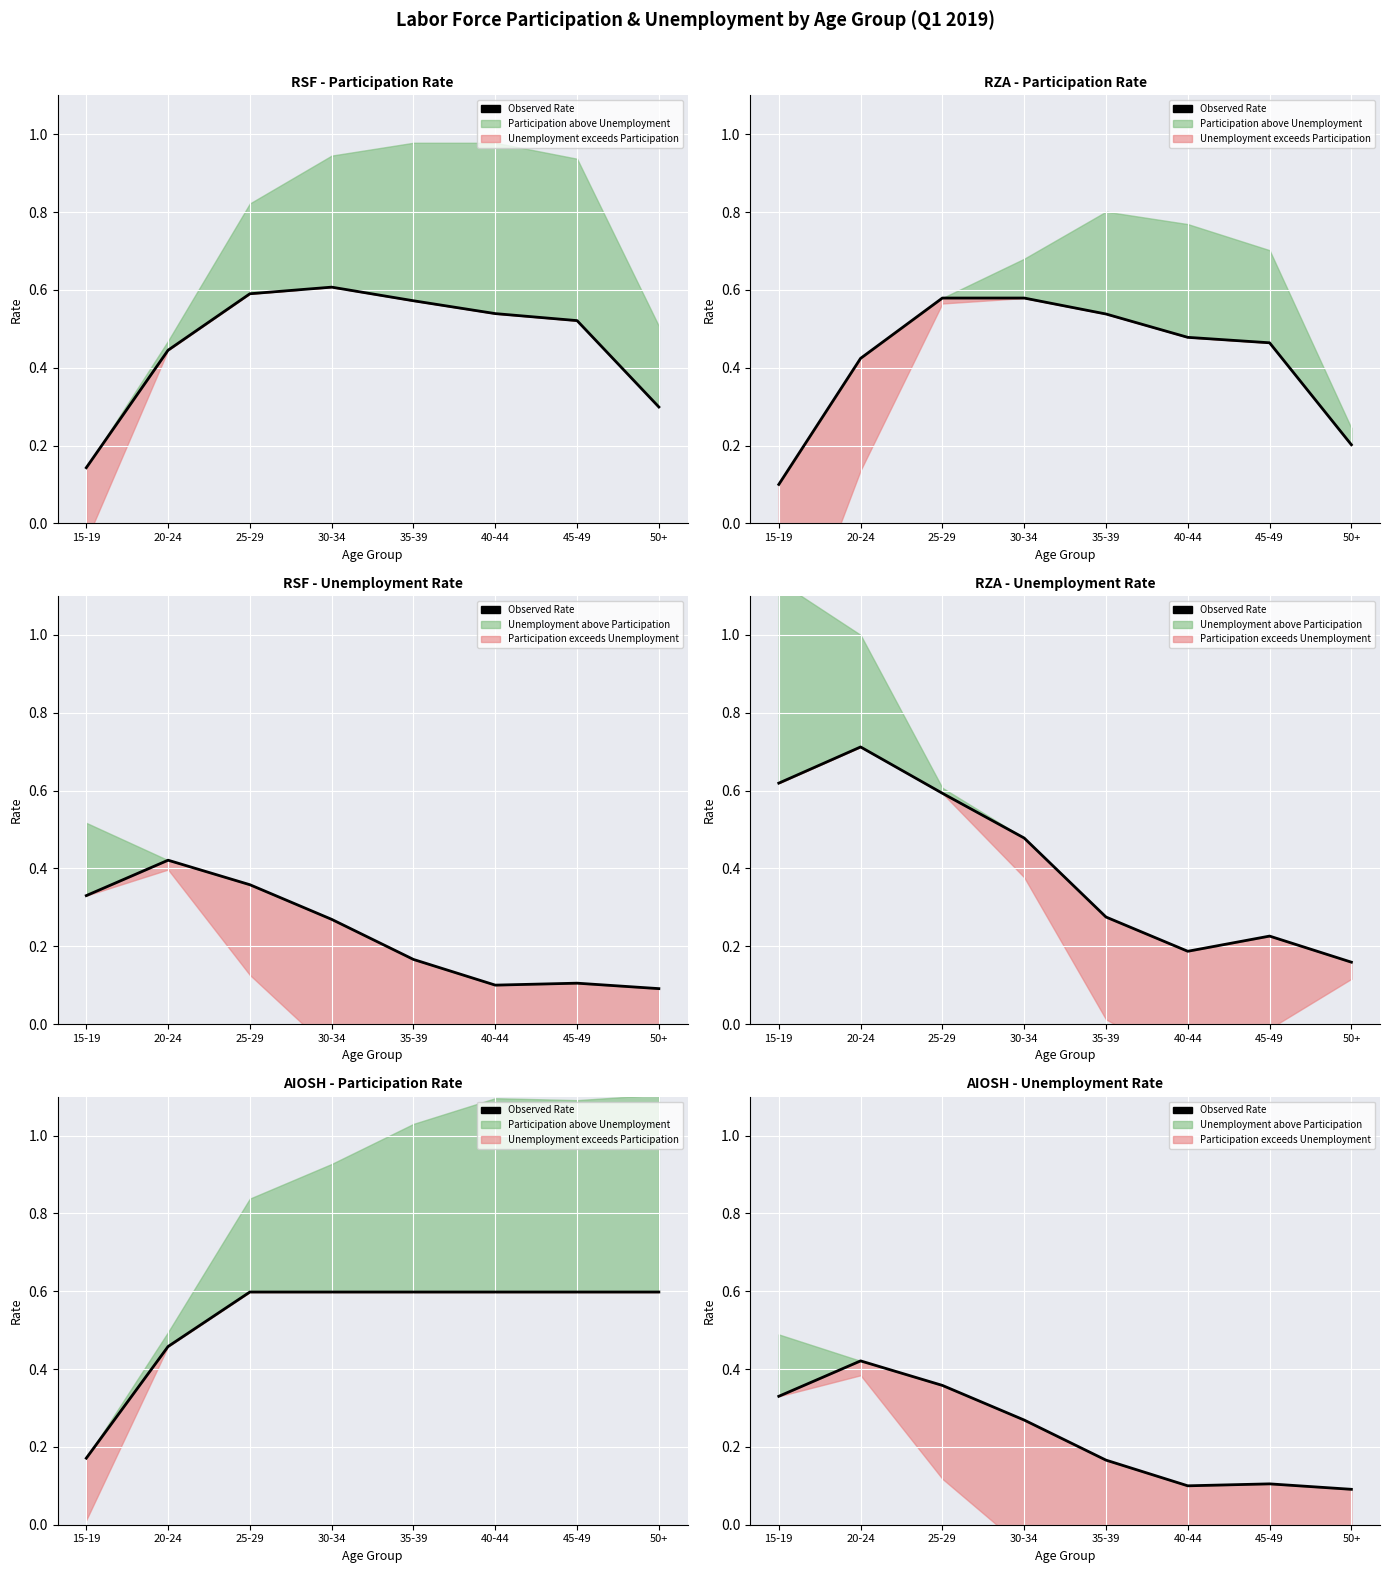

What is the change in value from 20-24 to 40-44?

-0.3